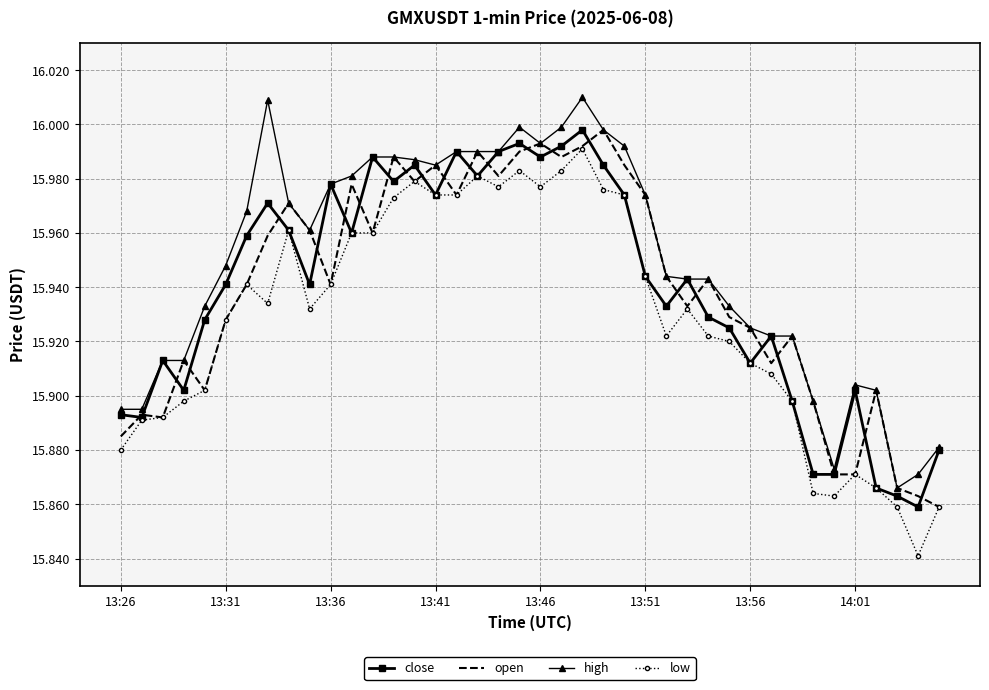

How many series are shown in this chart?

4